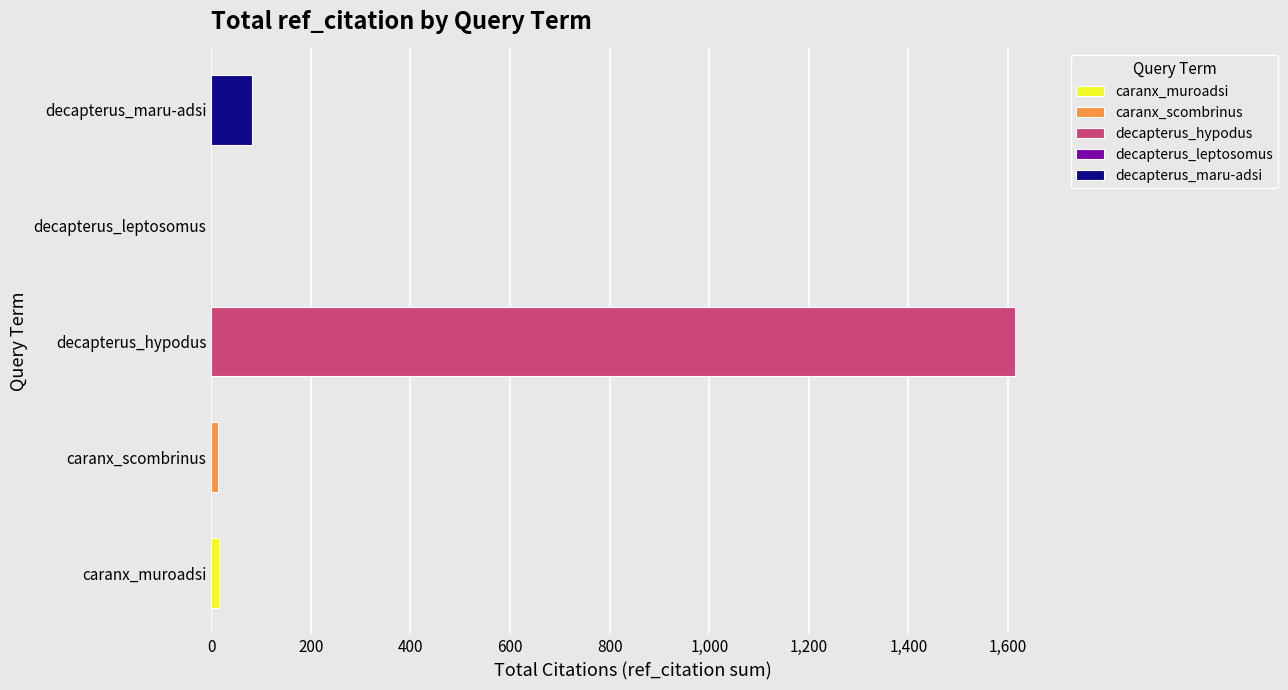

The chart shows a value of 81 at decapterus_maru-adsi. True or false?

True